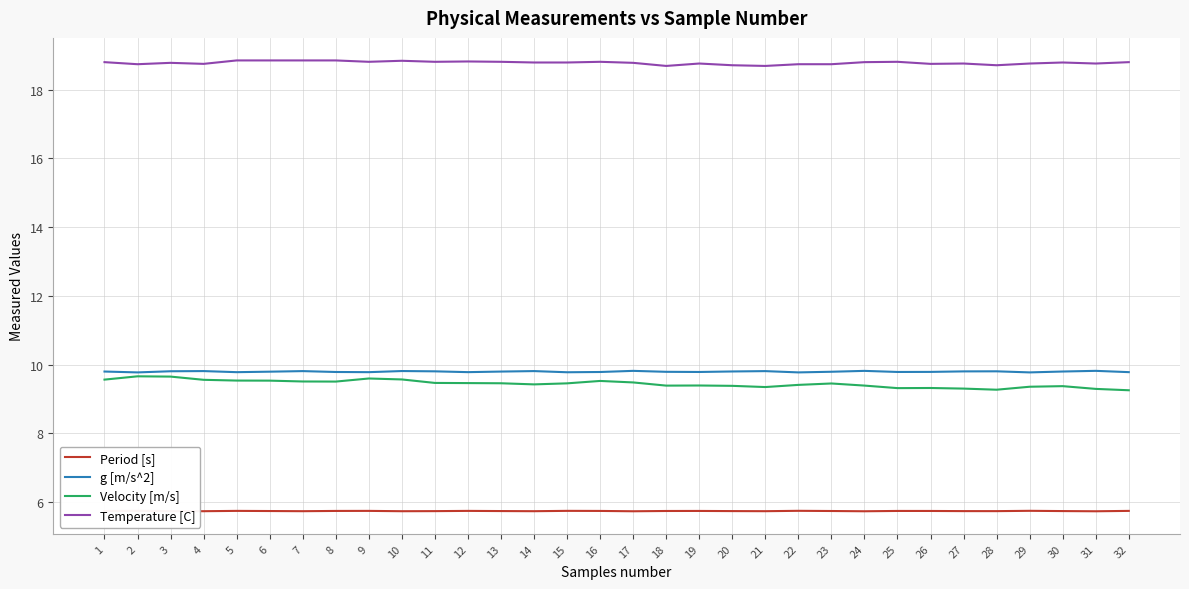

True or false: Temperature [C] has a value of 18.8 at 25.

True